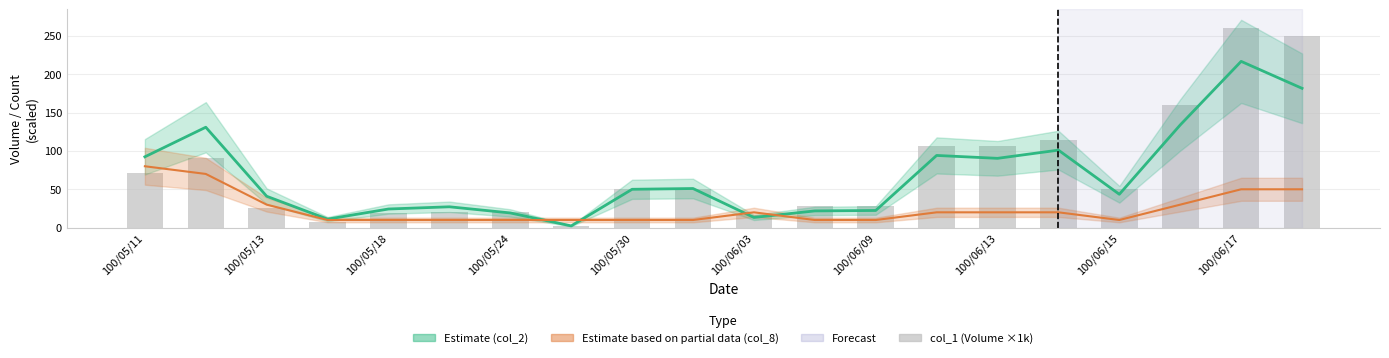

What is the value of the Estimate (col_2 center) bar at the 12th from the left?

21.8